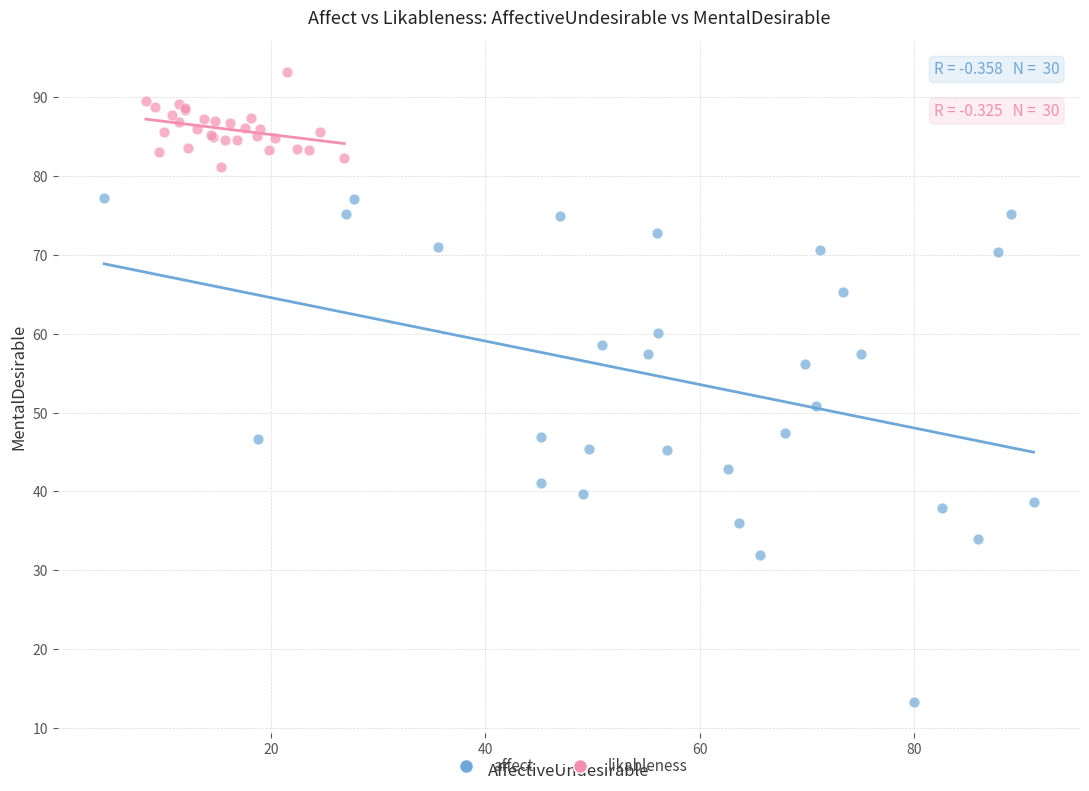

Which series reaches the maximum Y coordinate?

likableness